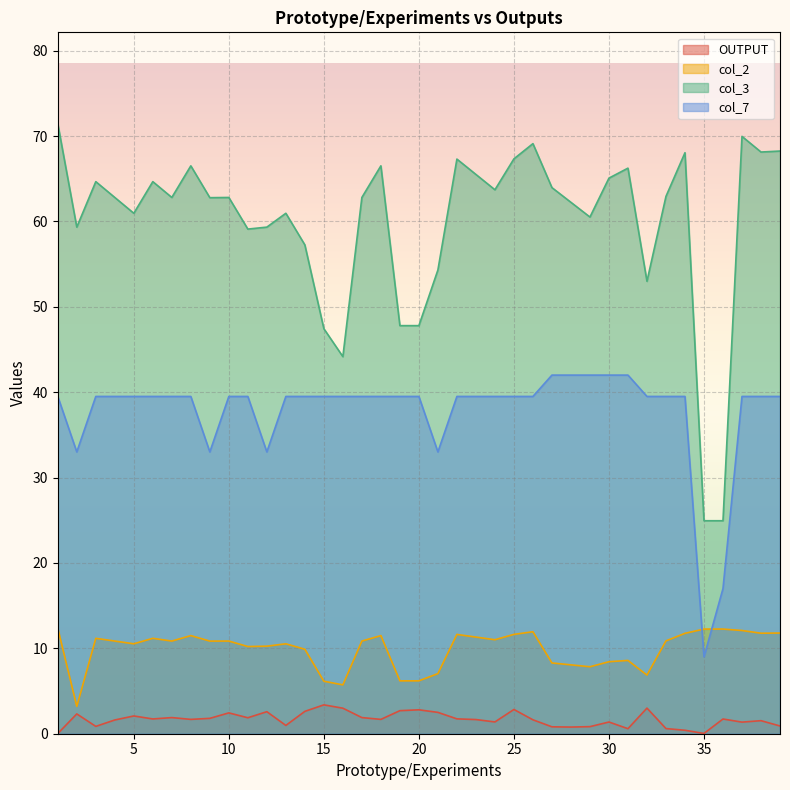

Reading left to right, list all the values displayed in this chart.

OUTPUT: 0.0	2.3	0.9	1.6	2.1	1.7	1.9	1.7	1.8	2.4	1.9	2.6	1.0	2.6	3.4	3.0	1.9	1.7	2.7	2.8	2.5	1.7	1.7	1.4	2.8	1.6	0.8	0.8	0.8	1.4	0.6	3.0	0.6	0.4	0.0	1.7	1.4	1.5	0.9
col_2: 12.3	3.2	11.2	10.9	10.5	11.2	10.9	11.5	10.8	10.9	10.2	10.3	10.5	9.9	6.1	5.7	10.9	11.5	6.2	6.2	7.0	11.6	11.3	11.0	11.6	11.9	8.3	8.1	7.8	8.4	8.6	6.9	10.9	11.8	12.3	12.3	12.1	11.8	11.8
col_3: 71.4	59.3	64.7	62.8	61.0	64.7	62.8	66.5	62.8	62.8	59.1	59.3	61.0	57.2	47.4	44.2	62.8	66.5	47.8	47.8	54.3	67.3	65.5	63.7	67.3	69.1	64.0	62.2	60.5	65.1	66.2	53.0	62.9	68.0	24.9	24.9	70.0	68.1	68.2
col_7: 39.5	33.0	39.5	39.5	39.5	39.5	39.5	39.5	33.0	39.5	39.5	33.0	39.5	39.5	39.5	39.5	39.5	39.5	39.5	39.5	33.0	39.5	39.5	39.5	39.5	39.5	42.0	42.0	42.0	42.0	42.0	39.5	39.5	39.5	9.0	17.0	39.5	39.5	39.5